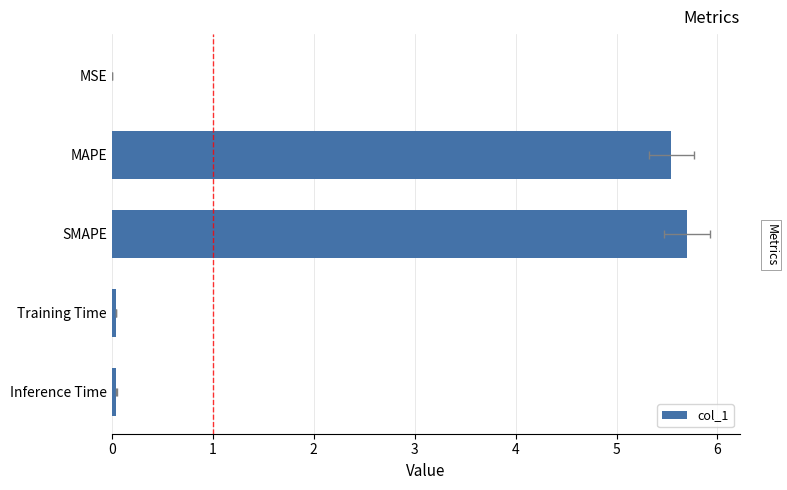

True or false: the data shows 3.6 at 1.

False